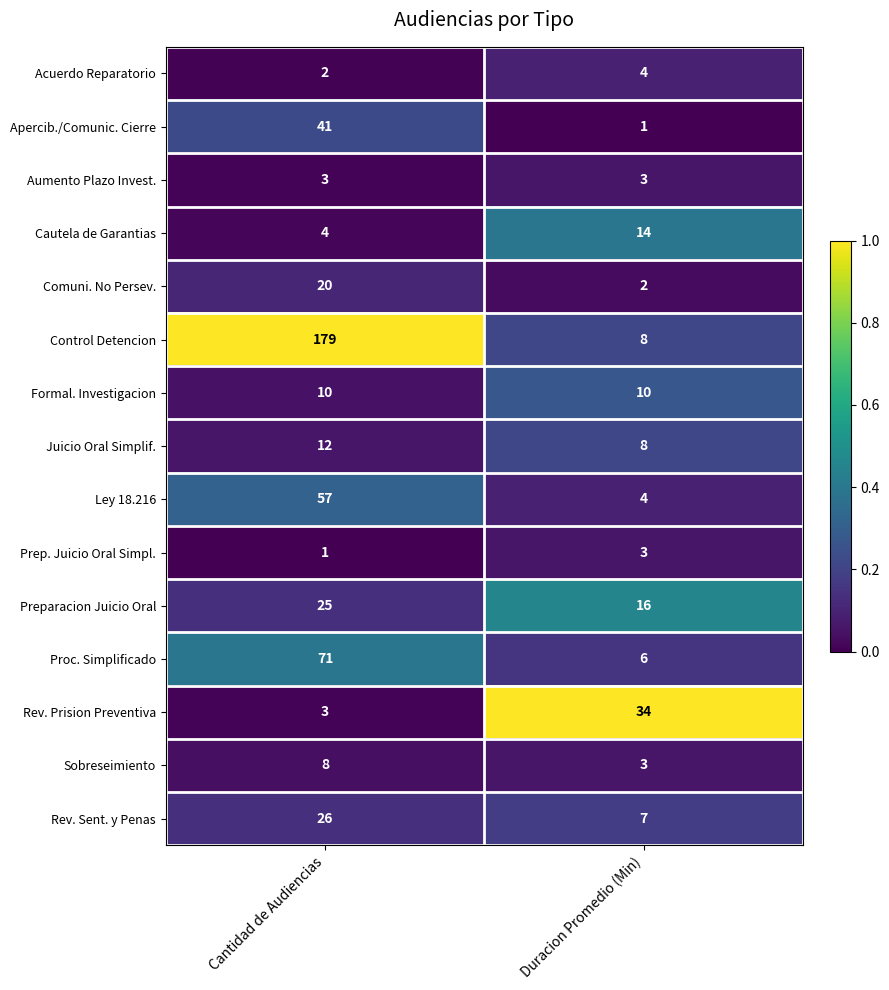

The Comuni. No Persev. series shows 5 at Cantidad de Audiencias. True or false?

False